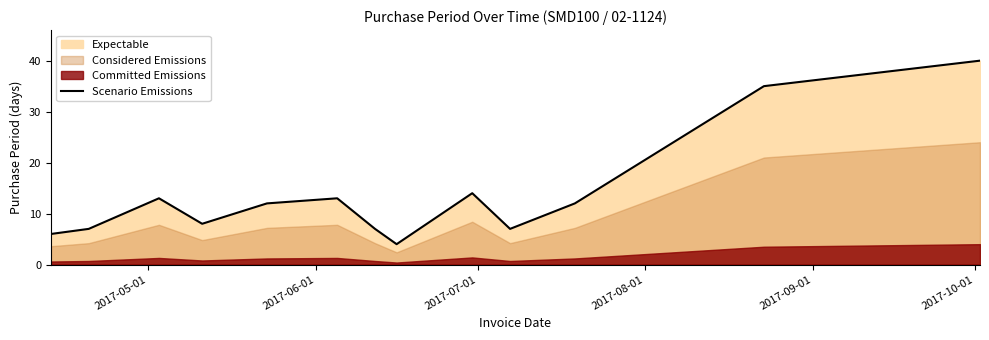

What is the lowest value of the Scenario Emissions series?

4